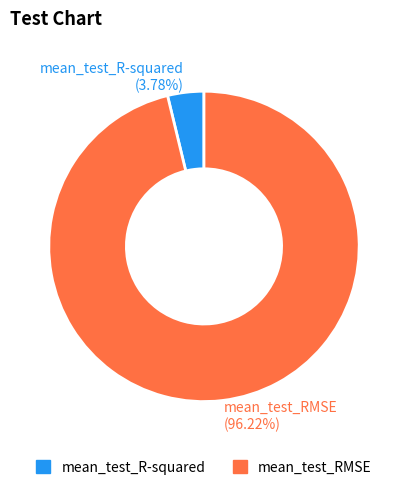

What is the majority slice?

mean_test_RMSE